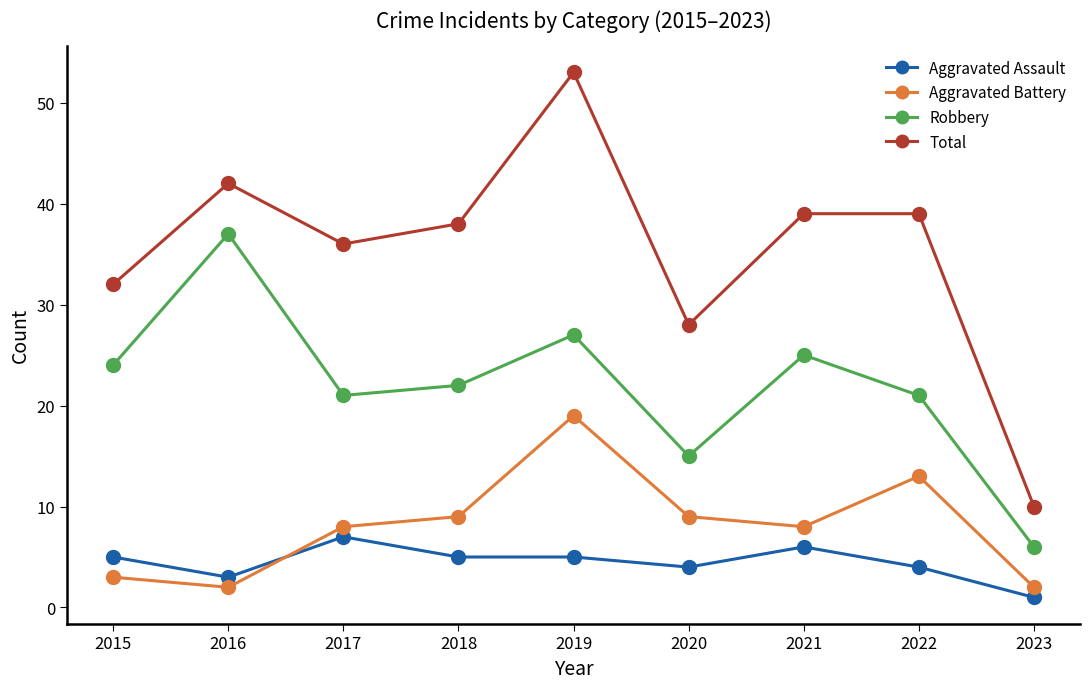

What is the difference between the maximum and second lowest values in the Aggravated Assault series?

4